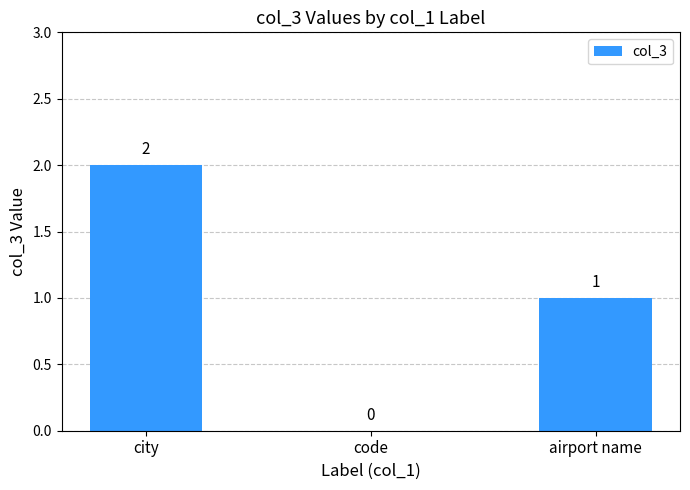

At which label does the data first exceed 1?

city